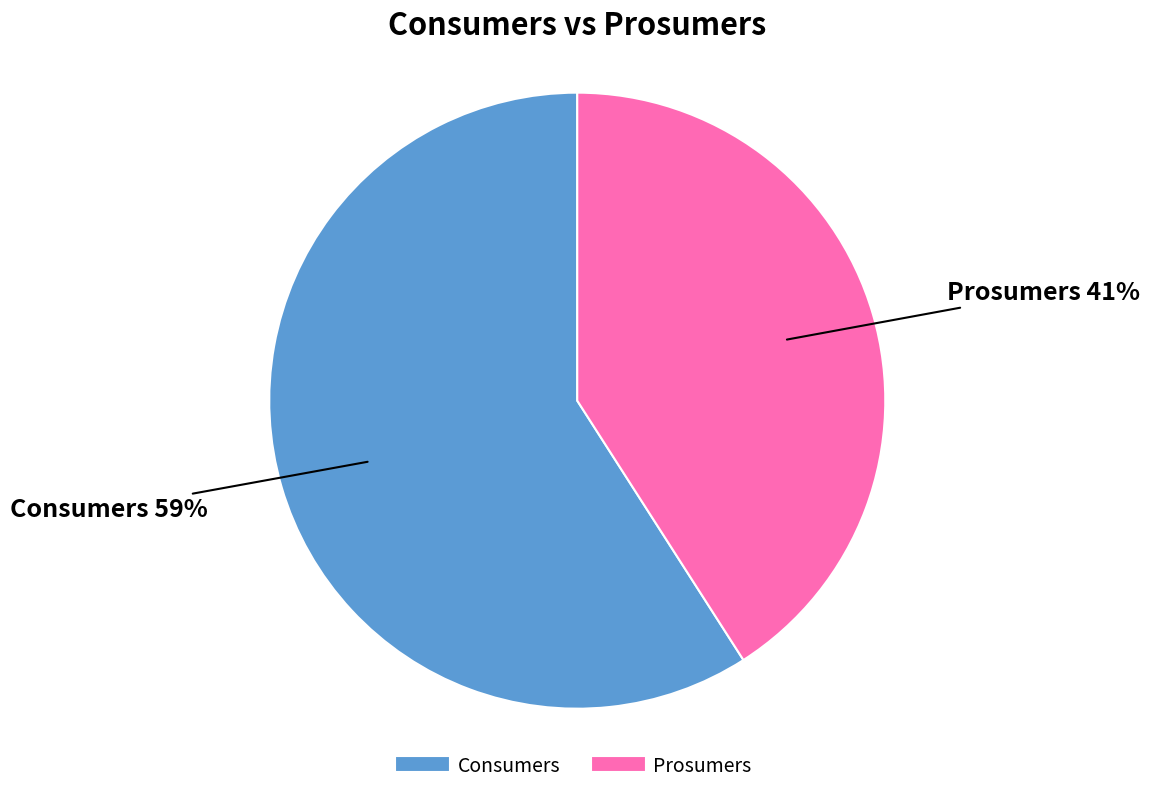

Does Consumers account for over 50% of the chart?

Yes